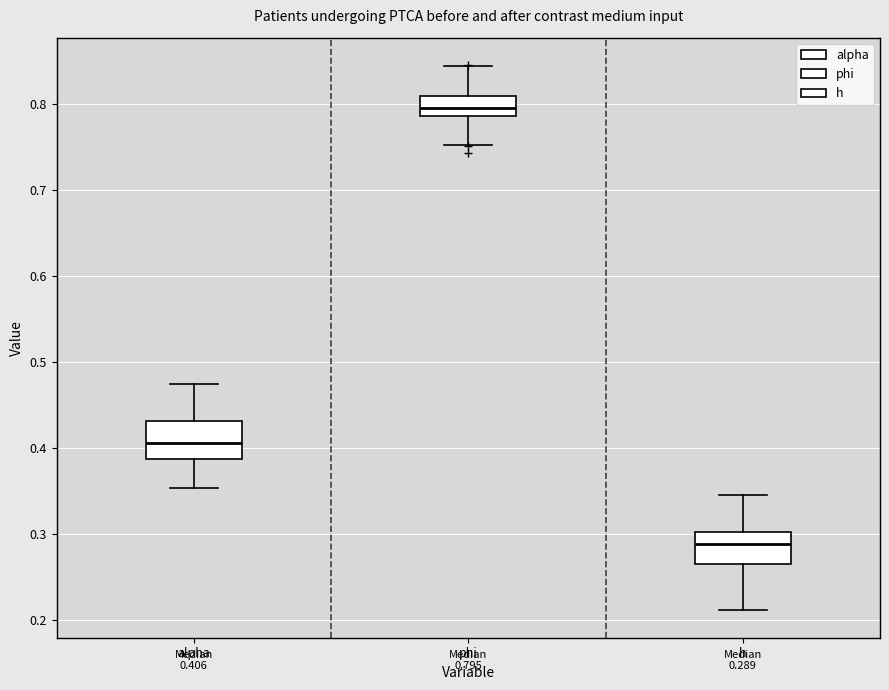

Which box's median line is the highest?

phi